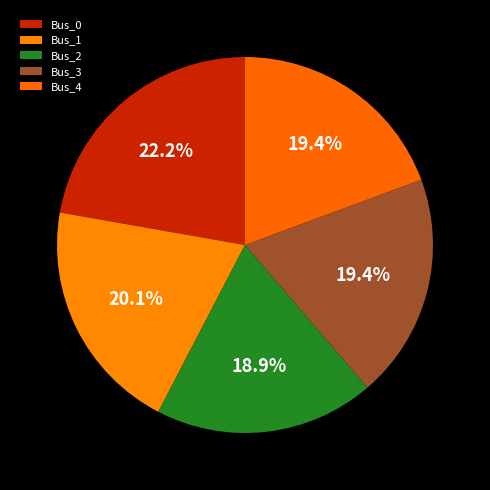

Does Bus_3 represent more than half of the total?

No